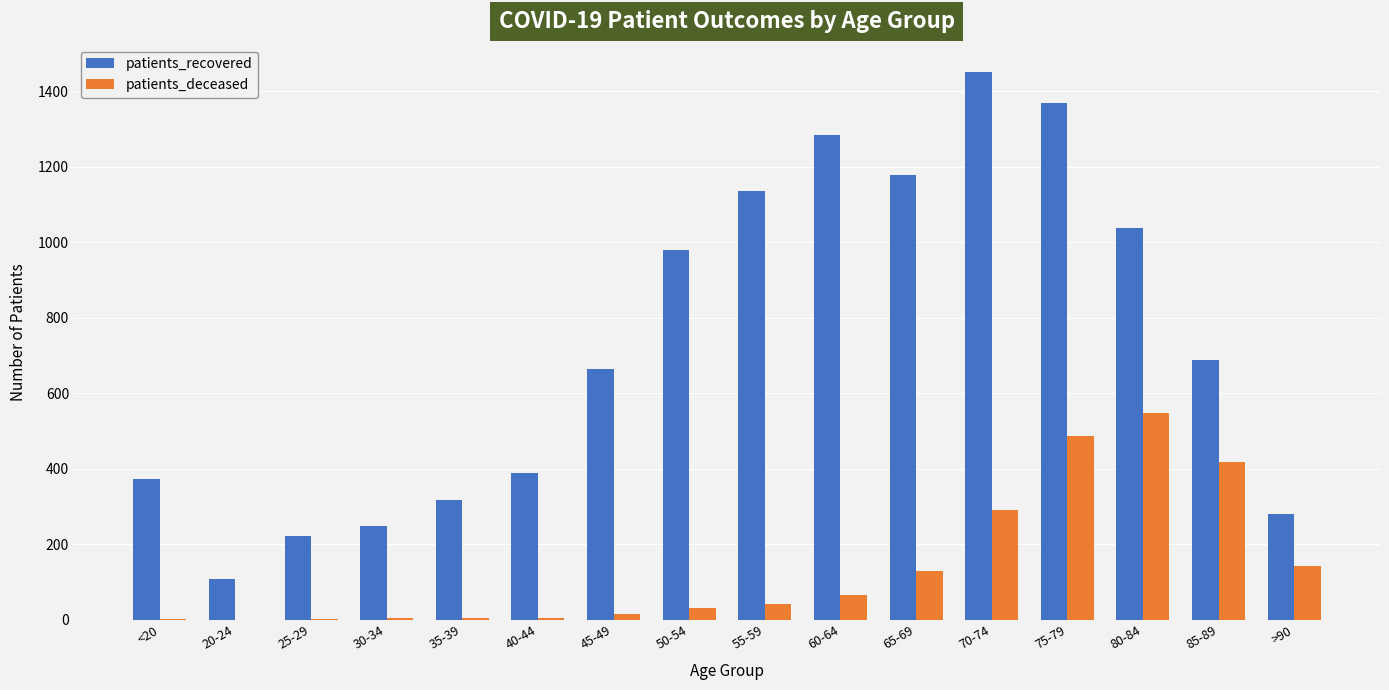

Which series has the largest total across all categories?

patients_recovered